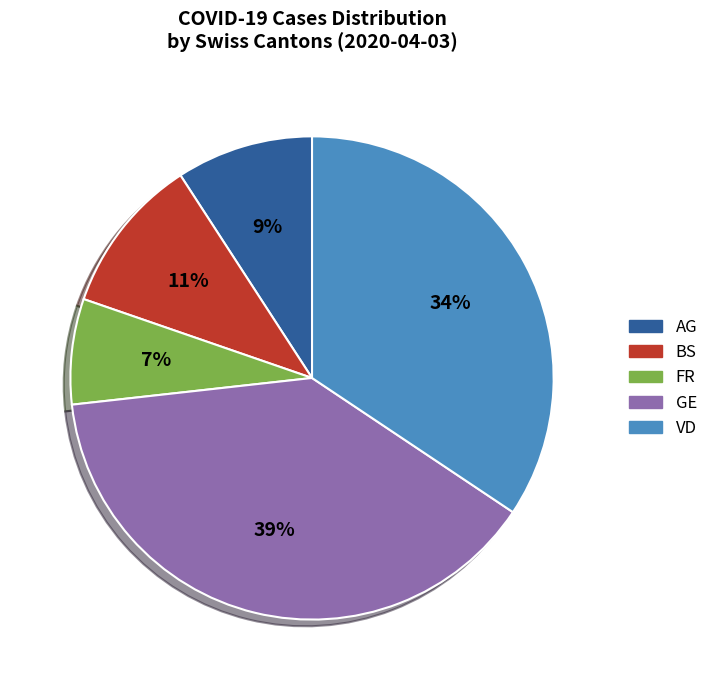

Is there any slice that represents more than half of the pie?

No